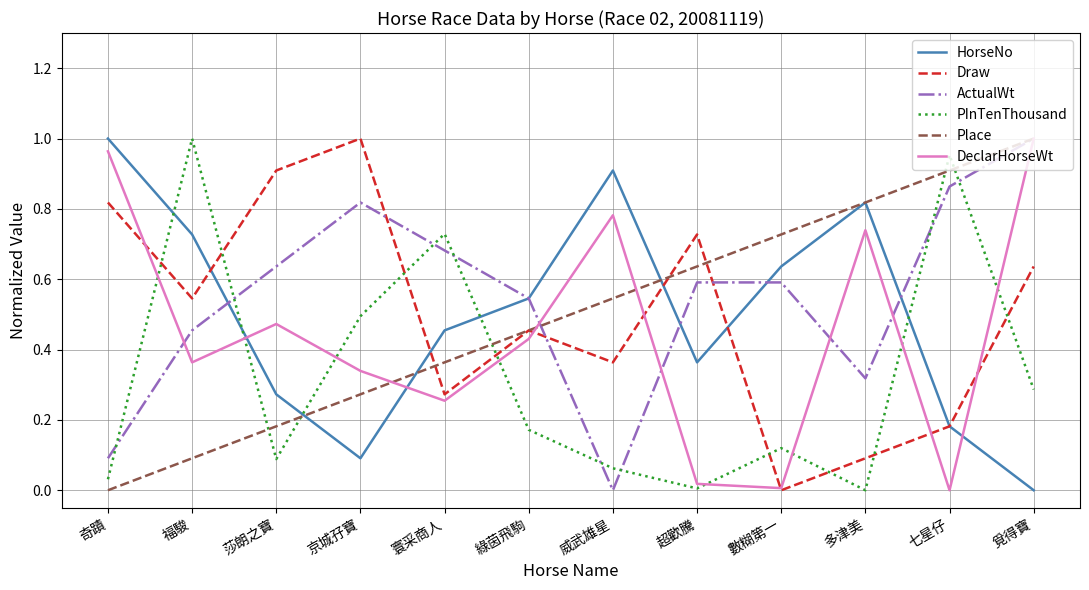

At which category is the sum across all series the highest?

覓得寶